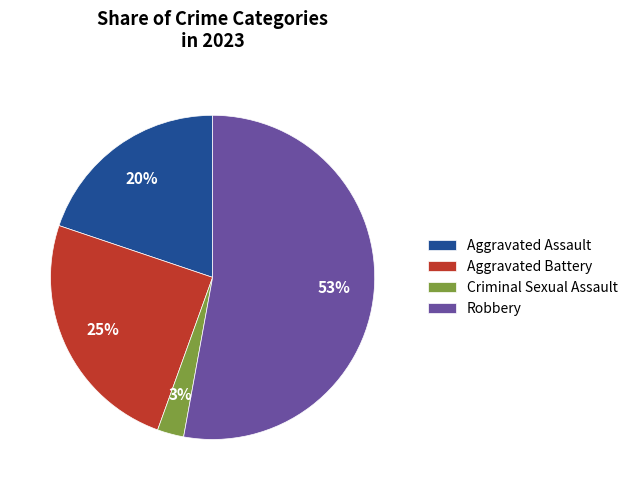

Which slice is the smallest?

Criminal Sexual Assault